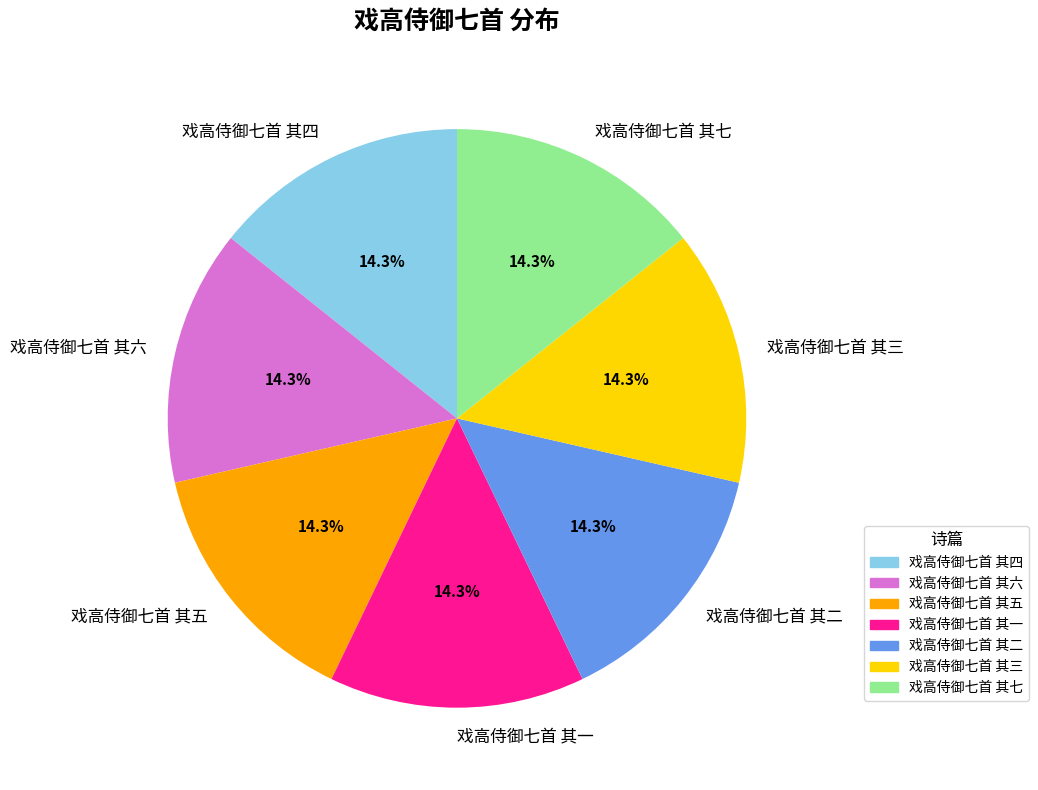

To the nearest percent, what is the average slice percentage?

14%